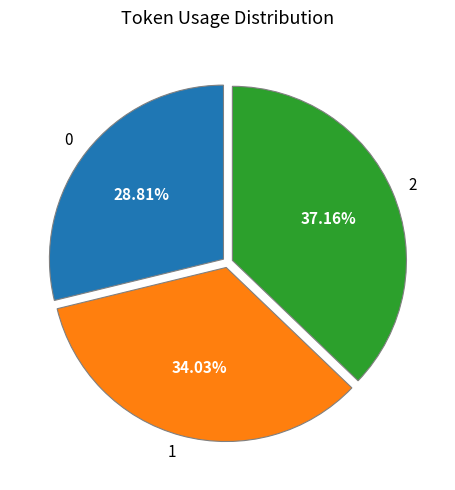

What is the ratio of the value at 2 to the value at 1?

1.1